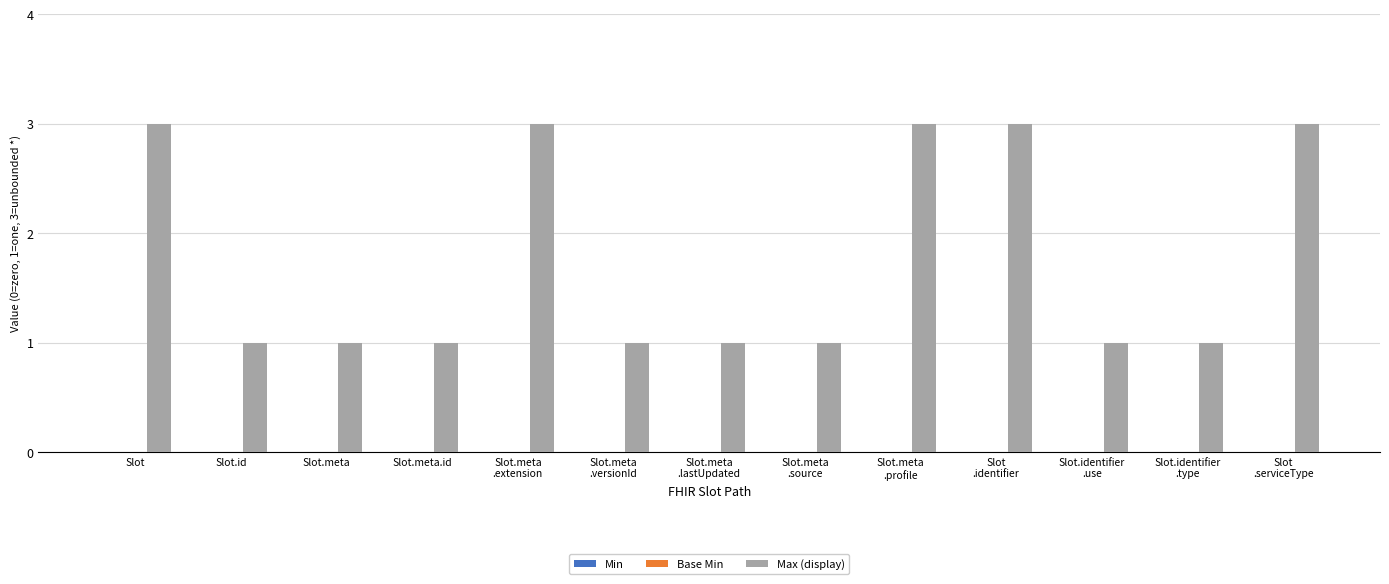

What position from the right is Slot.meta
.lastUpdated?

7